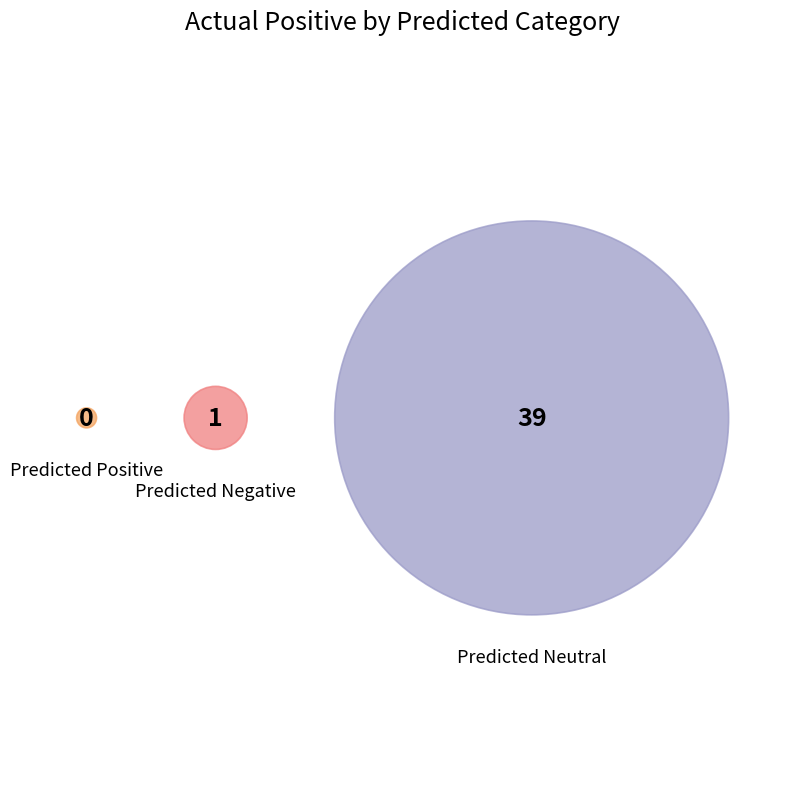

What is the majority slice?

Predicted Neutral